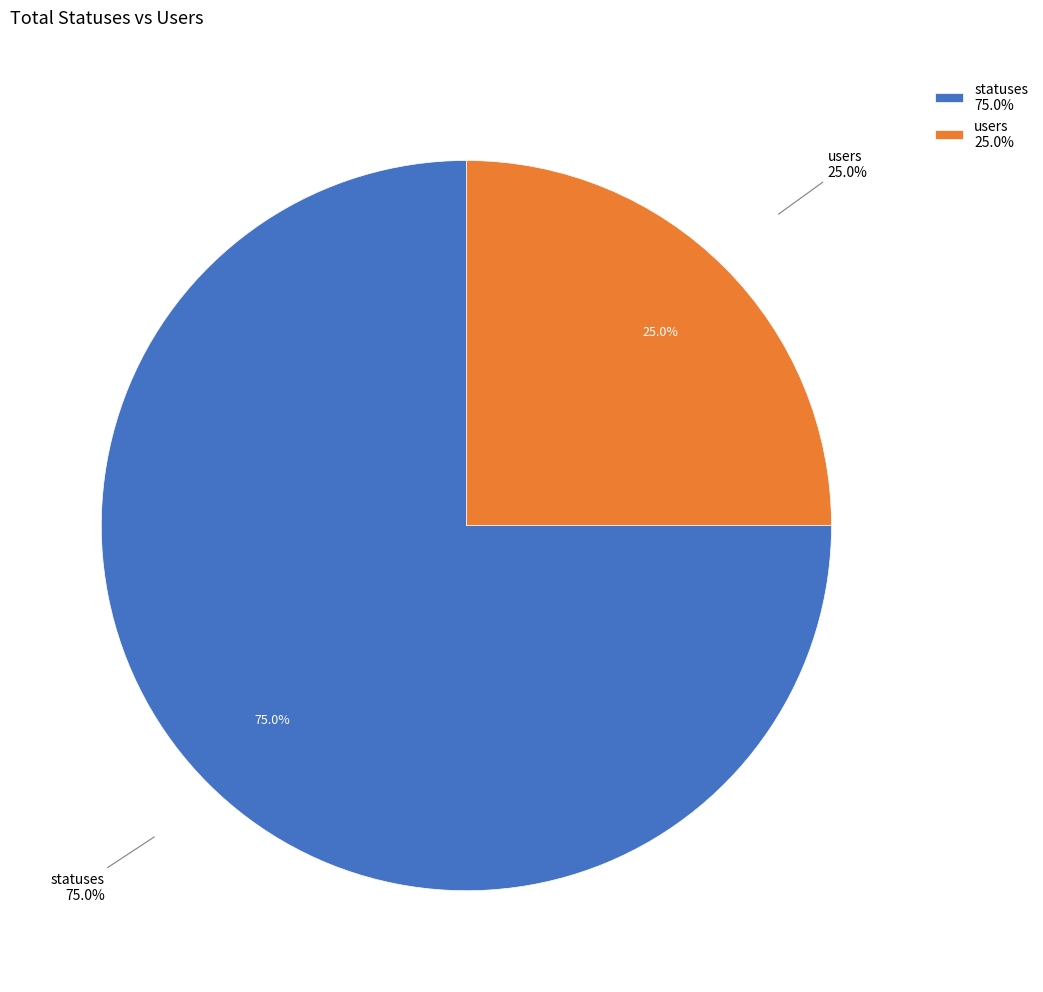

Is it true that 1 is 35% of the pie?

False